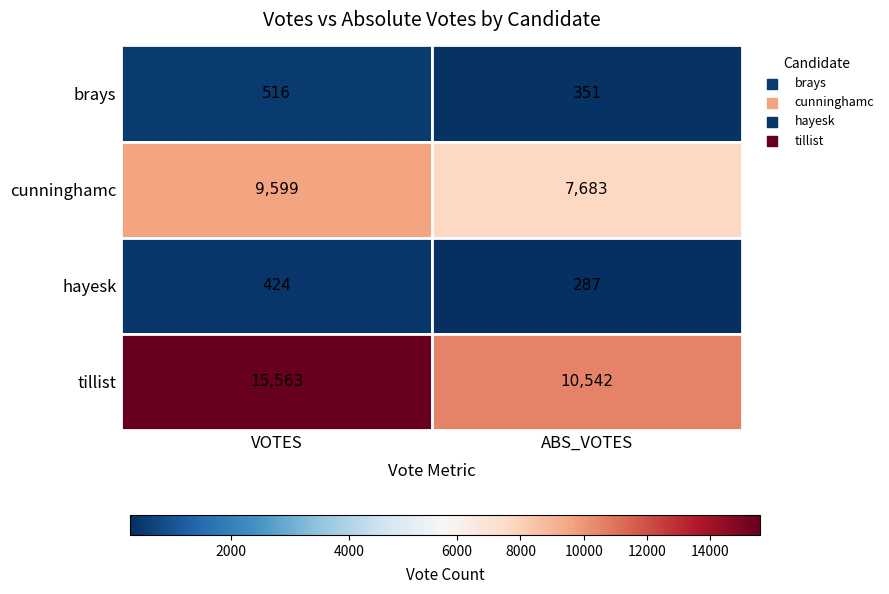

Count the number of categories in the chart.

2